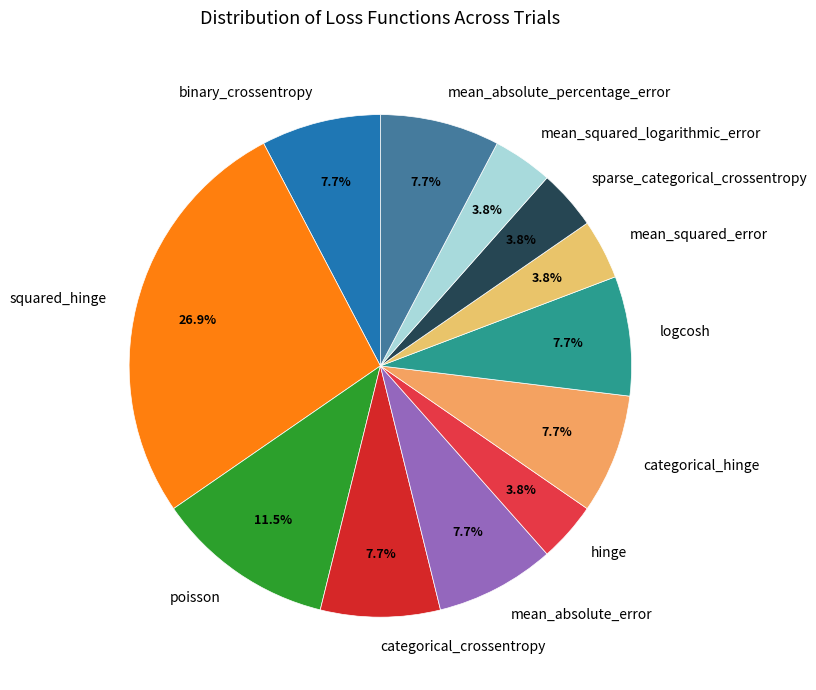

Between mean_squared_logarithmic_error and binary_crossentropy, which is larger?

binary_crossentropy